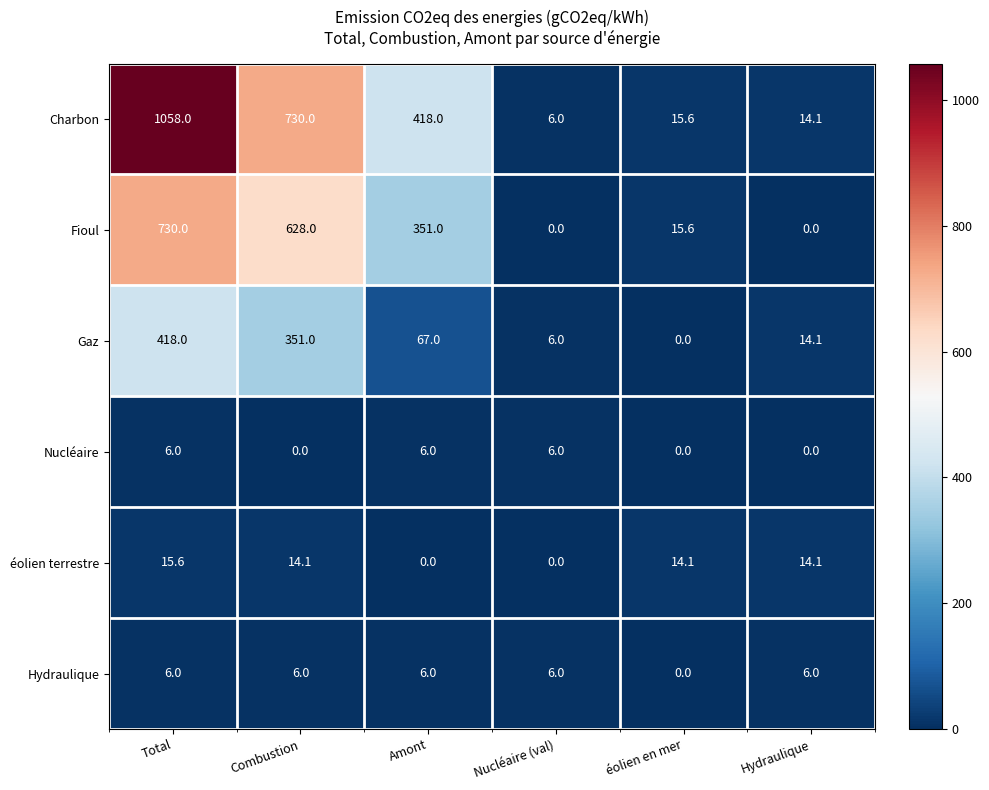

At which label is Fioul closest to 365?

Amont